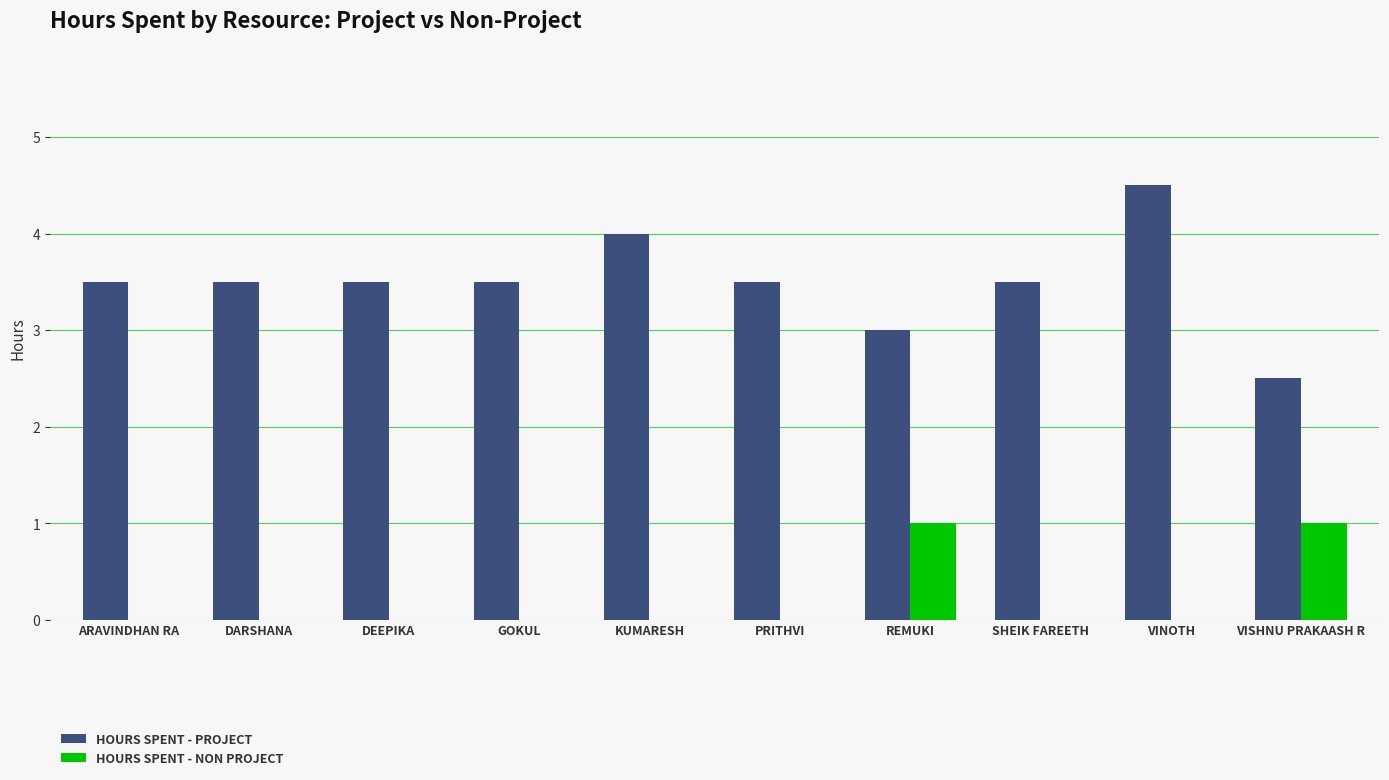

Which series has the largest total across all categories?

HOURS SPENT - PROJECT